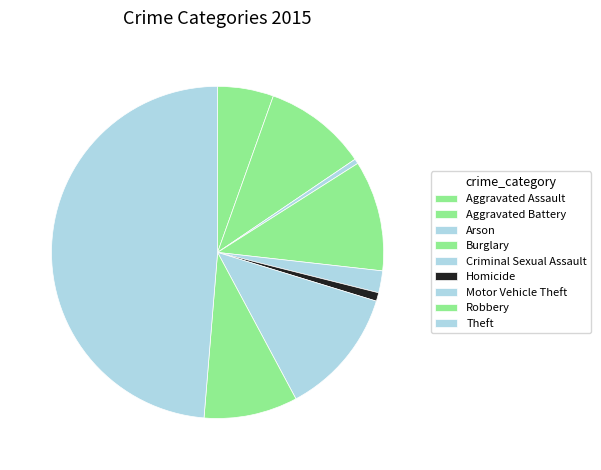

What percentage do Aggravated Battery and Robbery together represent?

19.2%